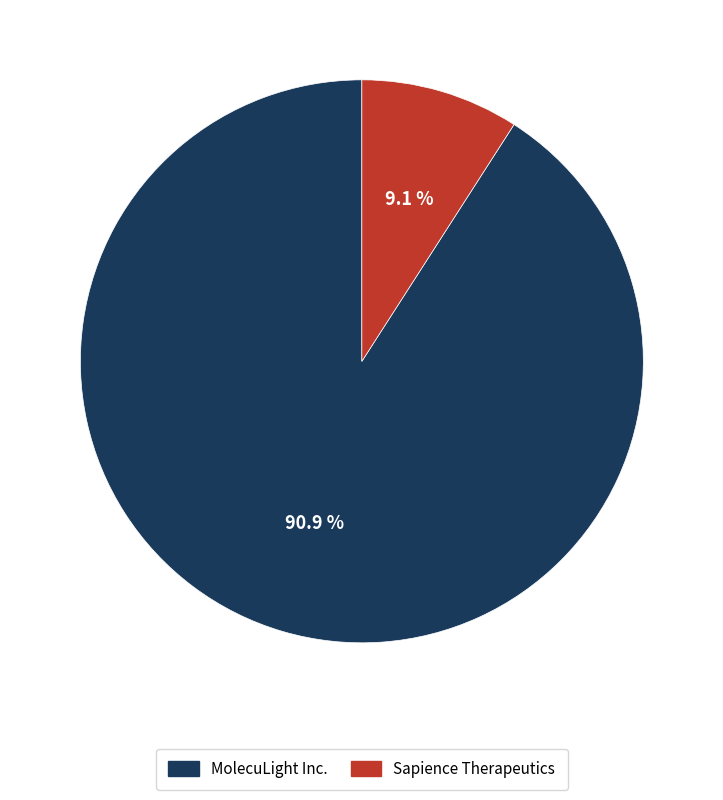

To the nearest percent, what is the difference between the largest and smallest slice percentages?

82%